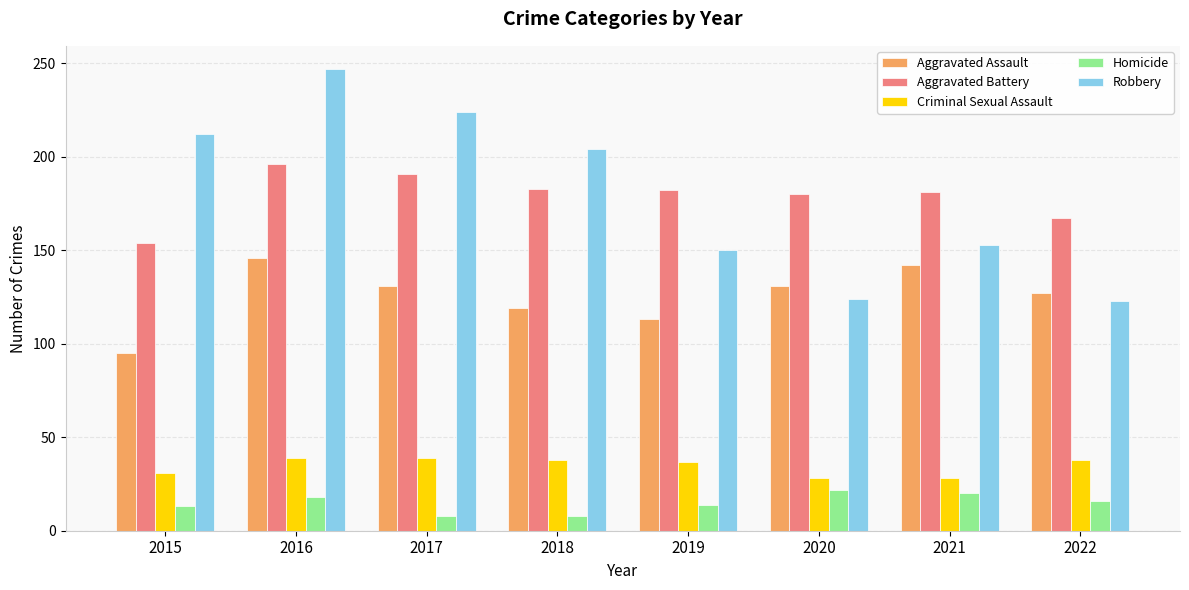

At how many categories does at least one series exceed 173?

7